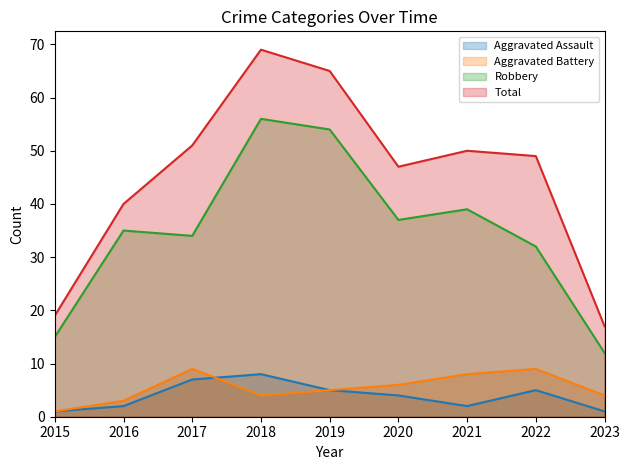

How many interior local valleys does the Aggravated Assault (line) series have?

1